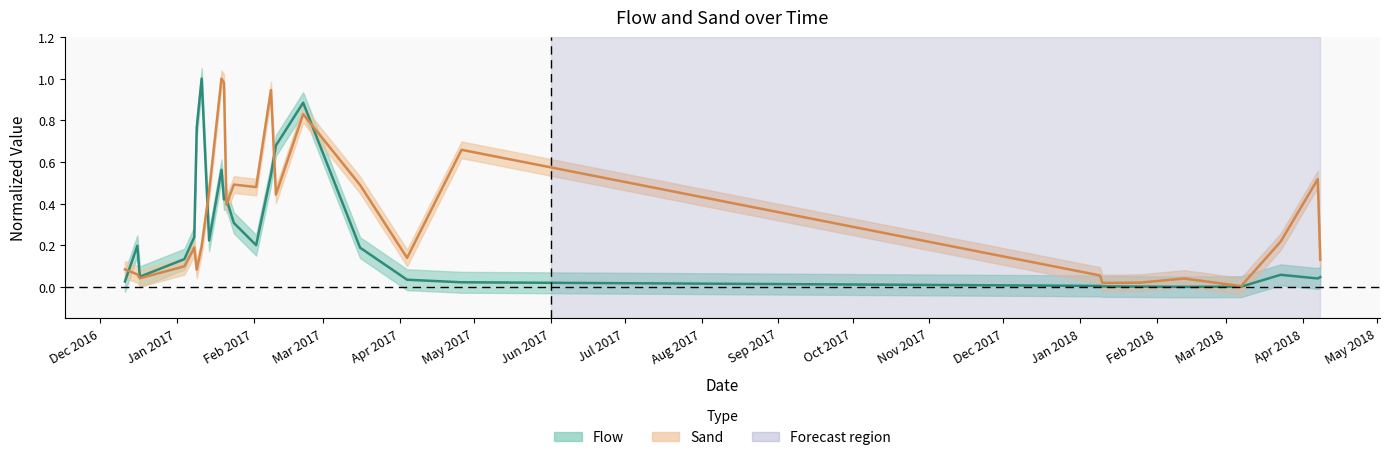

Which has a higher value, 2018-01-25 or 2017-01-21?

2017-01-21